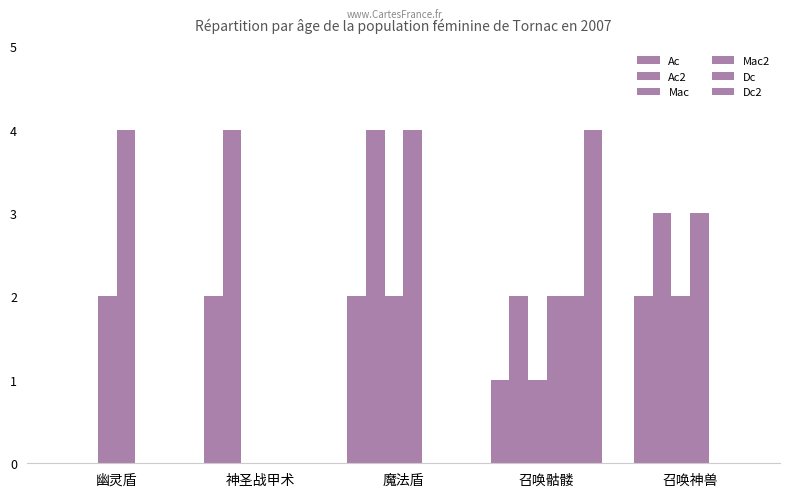

What is the total value across all series at 幽灵盾?

6